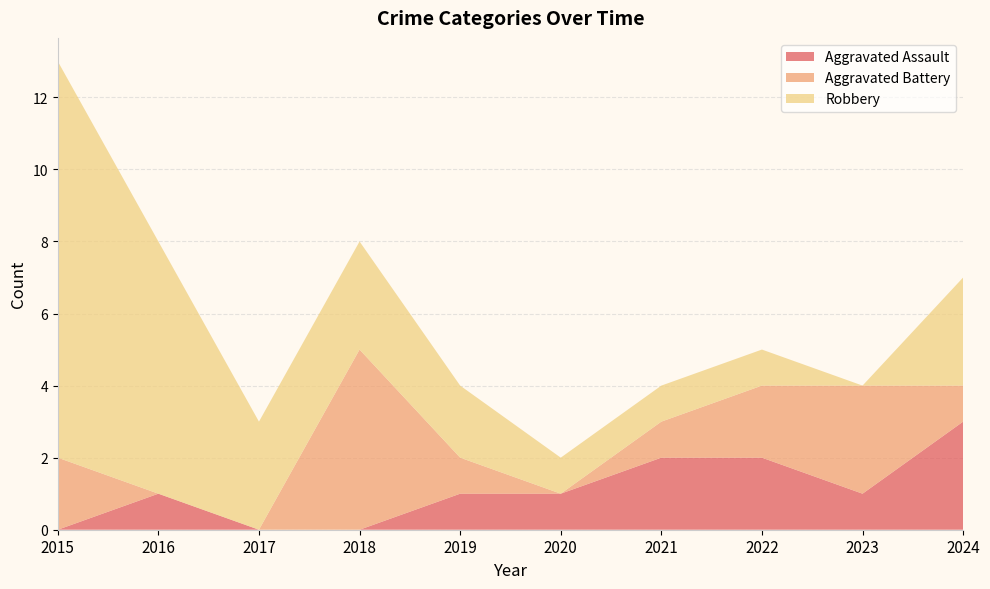

Reading right to left, what are all the values shown in this chart?

Aggravated Assault: 2024=3	2023=1	2022=2	2021=2	2020=1	2019=1	2018=0	2017=0	2016=1	2015=0
Aggravated Battery: 2024=1	2023=3	2022=2	2021=1	2020=0	2019=1	2018=5	2017=0	2016=0	2015=2
Robbery: 2024=3	2023=0	2022=1	2021=1	2020=1	2019=2	2018=3	2017=3	2016=7	2015=11